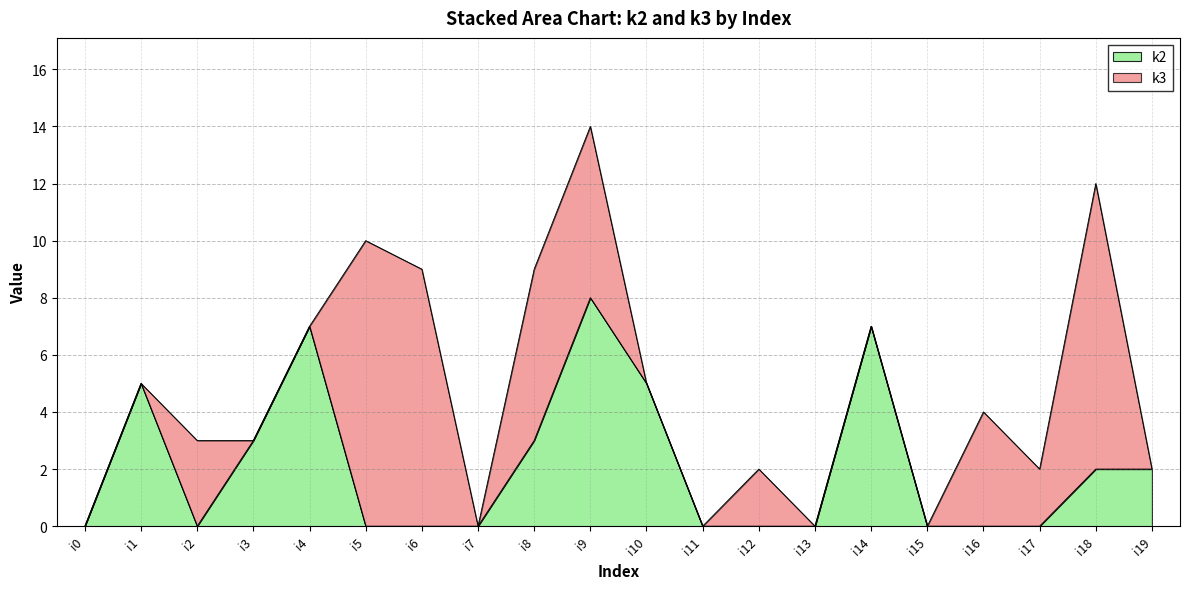

At which category is the sum across all series the highest?

i9